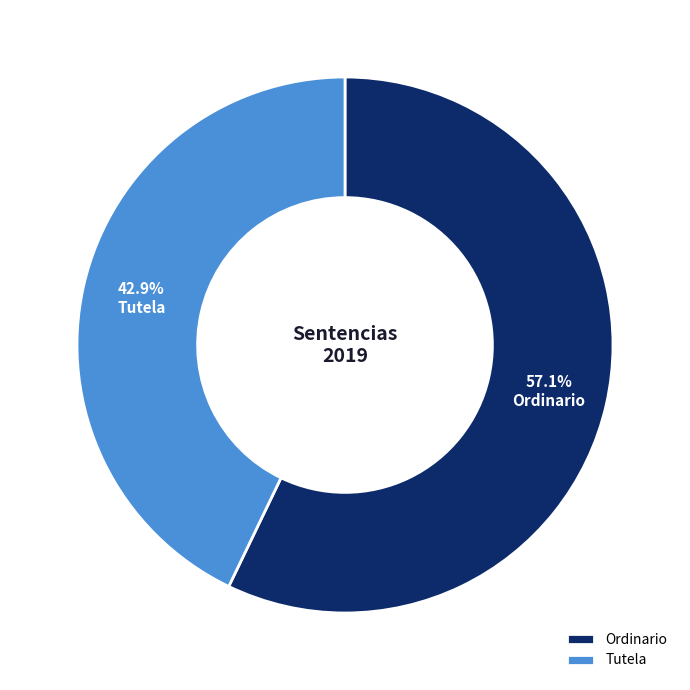

Which has a higher value, Tutela or Ordinario?

Ordinario